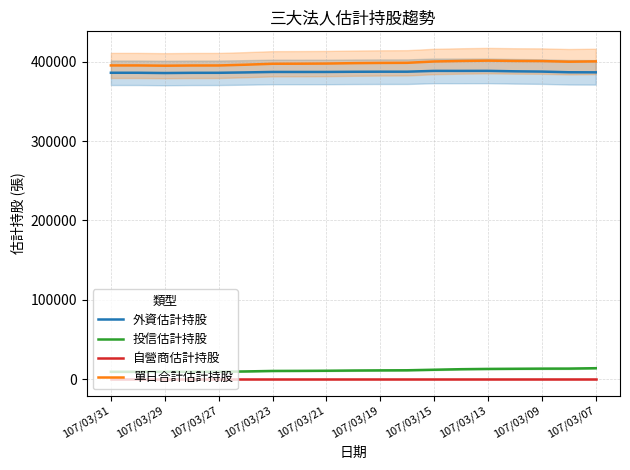

Count the number of categories in the chart.

19